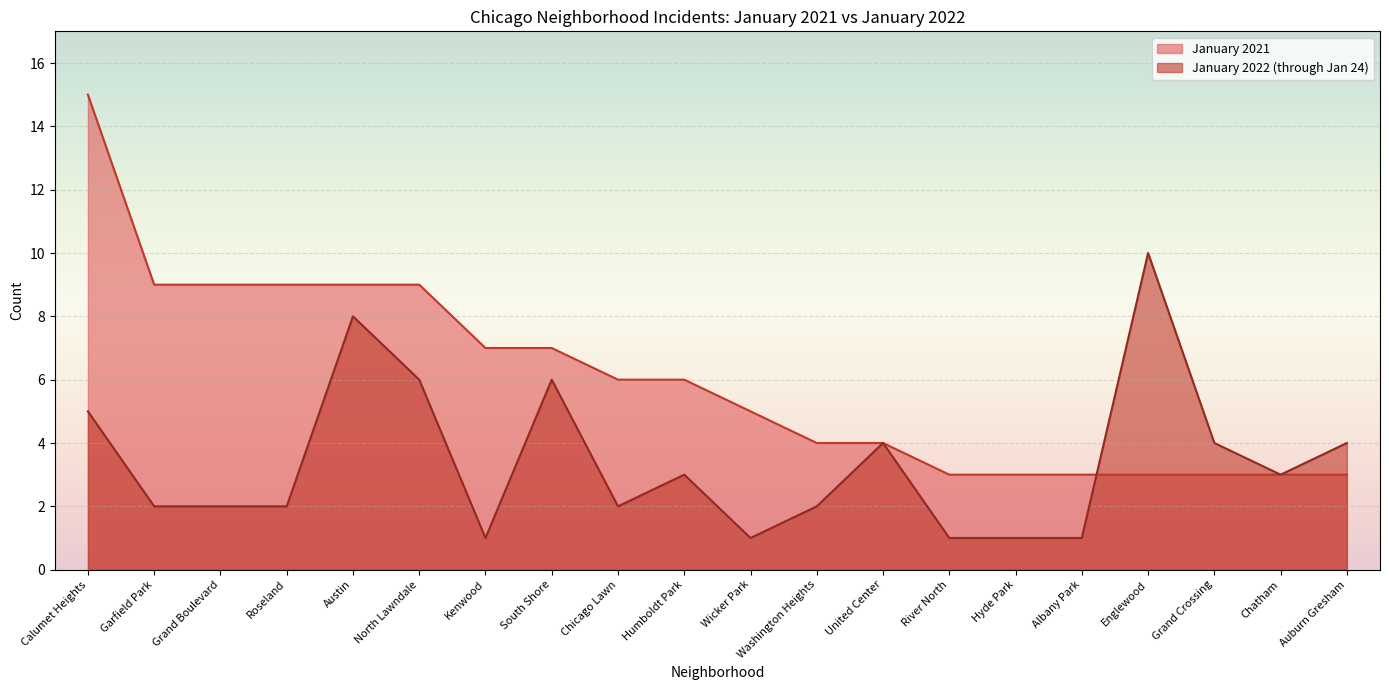

At how many categories does at least one series exceed 11?

1